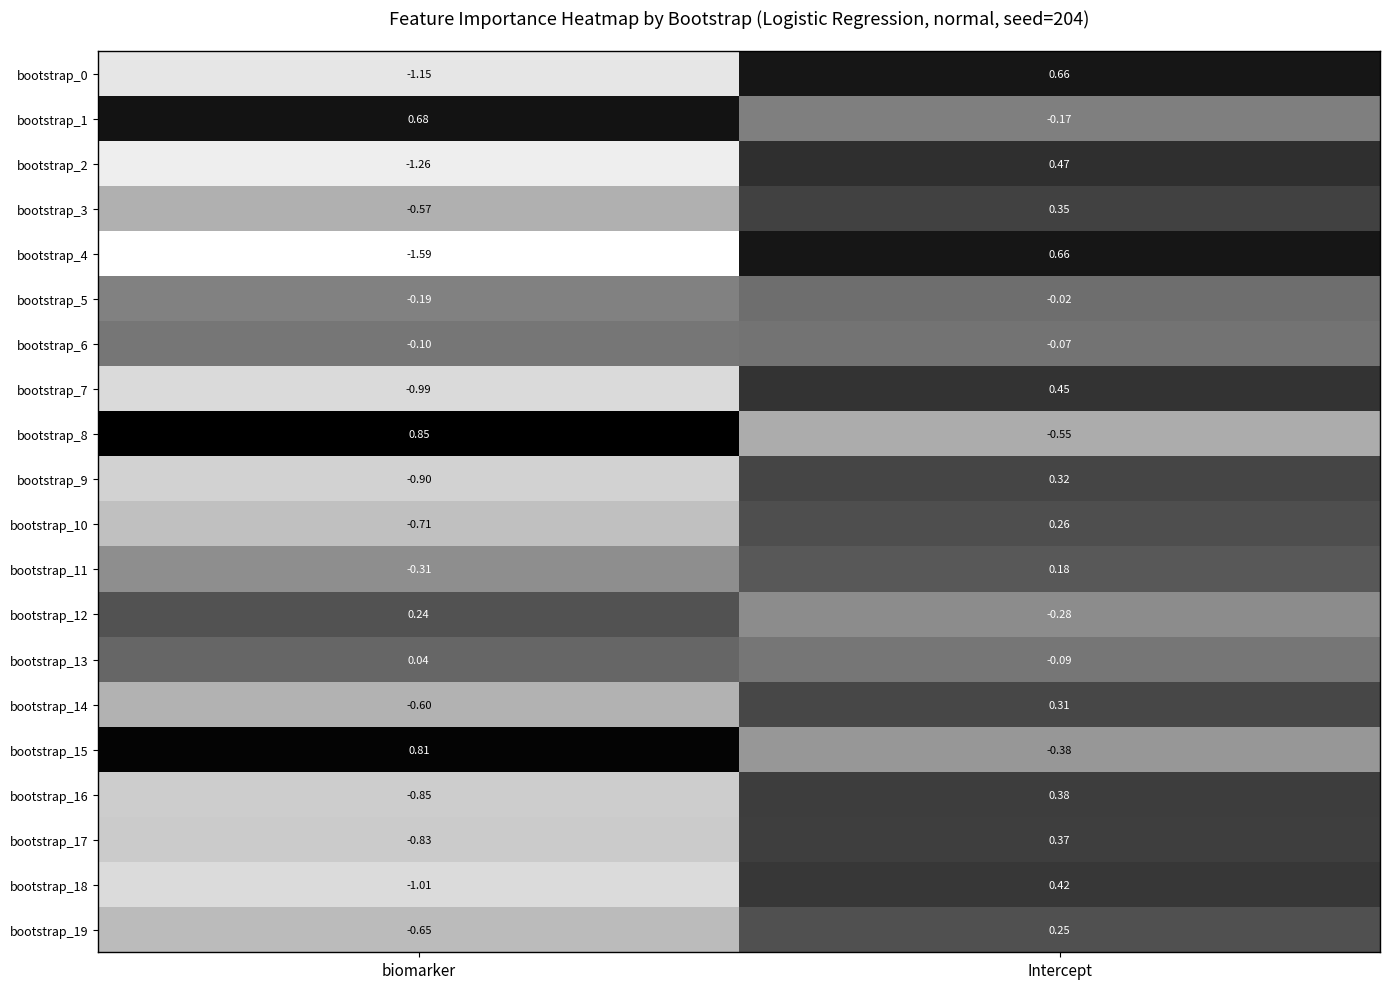

At which label does bootstrap_4 first exceed 0?

Intercept